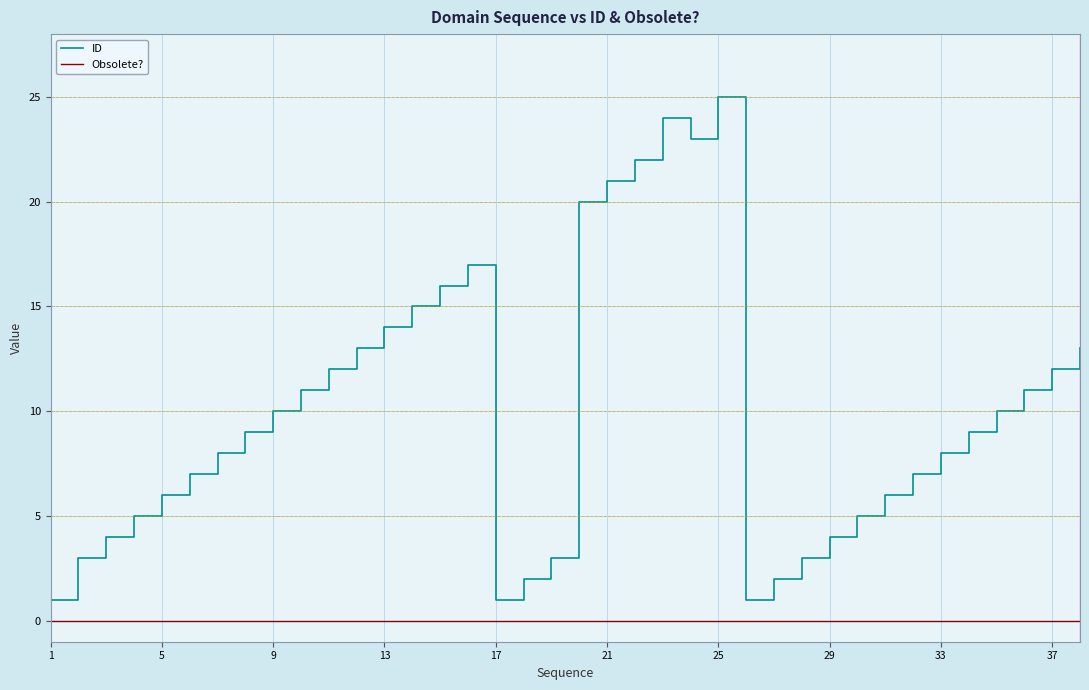

What is the difference between the maximum and minimum values in the ID series?

24